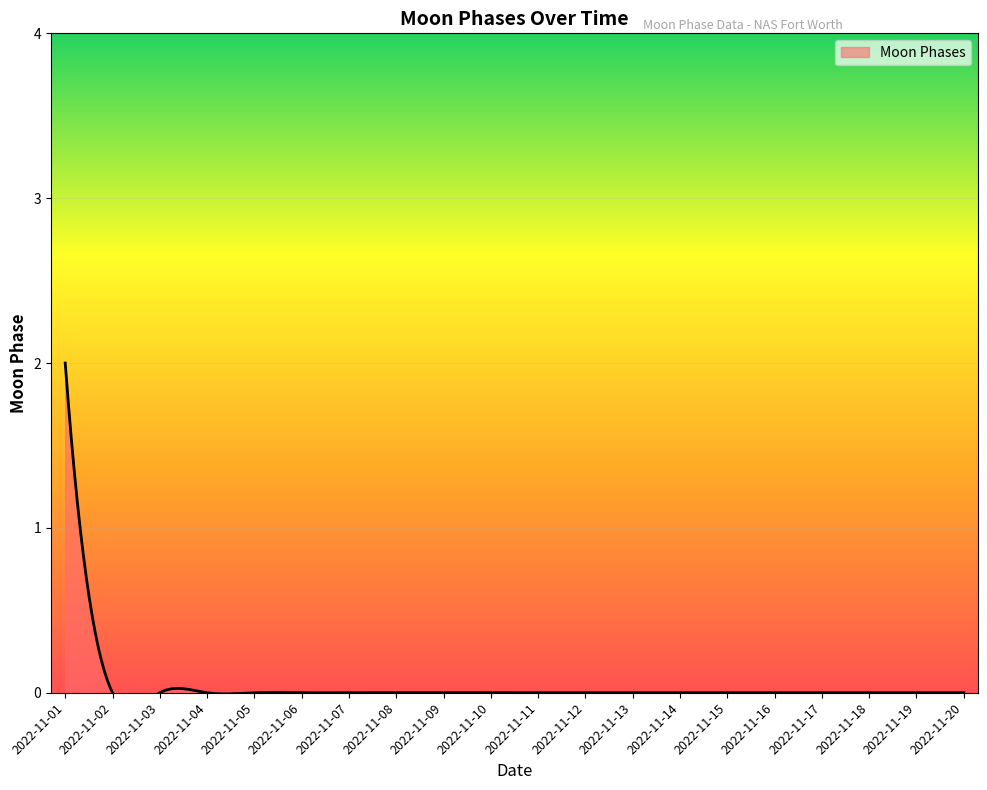

Reading left to right, extract all data points from this chart.

2022-11-01=2	2022-11-02=0	2022-11-03=0	2022-11-04=0	2022-11-05=0	2022-11-06=0	2022-11-07=0	2022-11-08=0	2022-11-09=0	2022-11-10=0	2022-11-11=0	2022-11-12=0	2022-11-13=0	2022-11-14=0	2022-11-15=0	2022-11-16=0	2022-11-17=0	2022-11-18=0	2022-11-19=0	2022-11-20=0